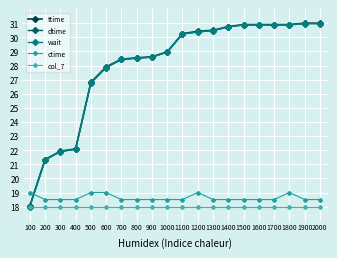

Is this an area chart (filled region under the line)?

No